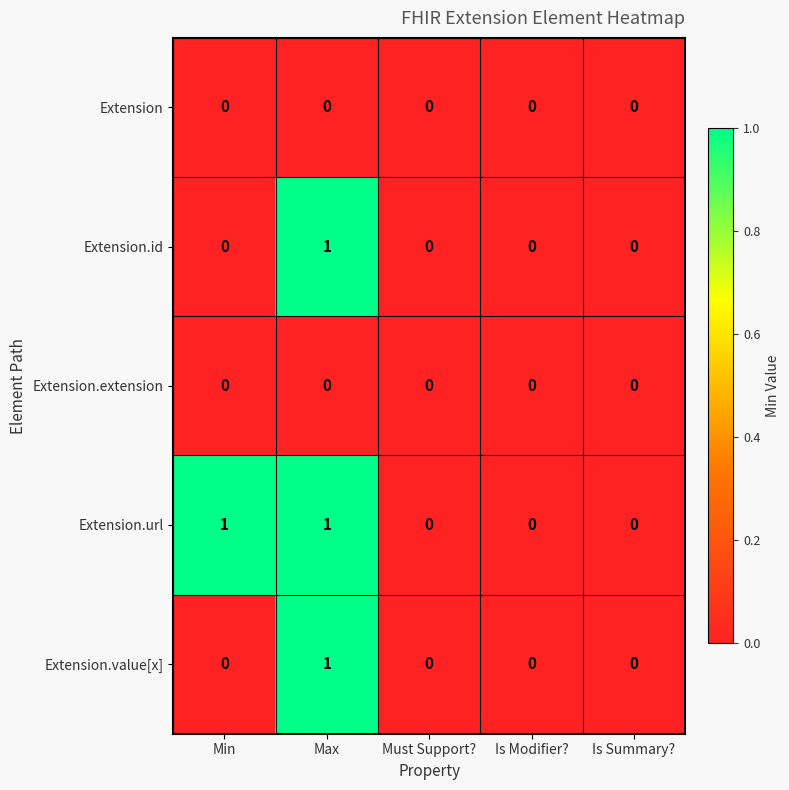

At which category is the sum across all series the highest?

Max